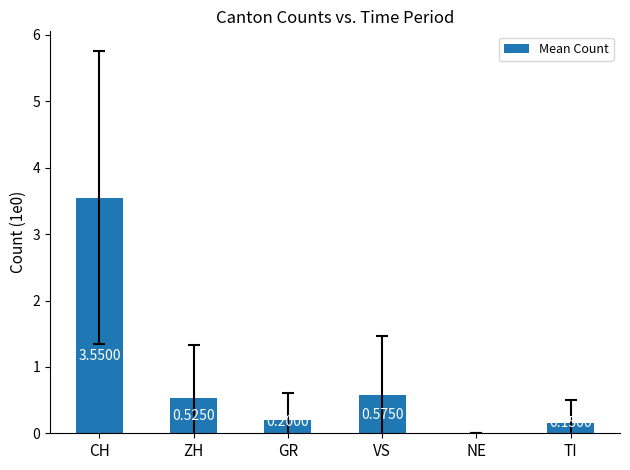

At which label is the value closest to 1?

VS